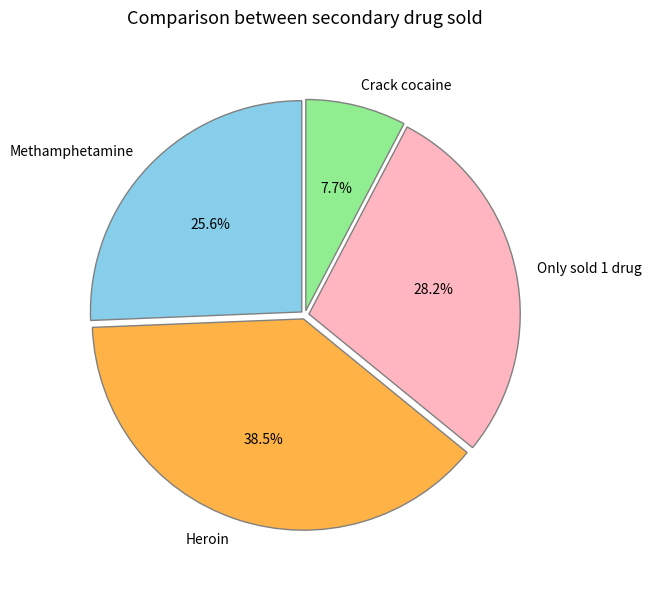

To the nearest percent, what portion does Methamphetamine represent?

26%